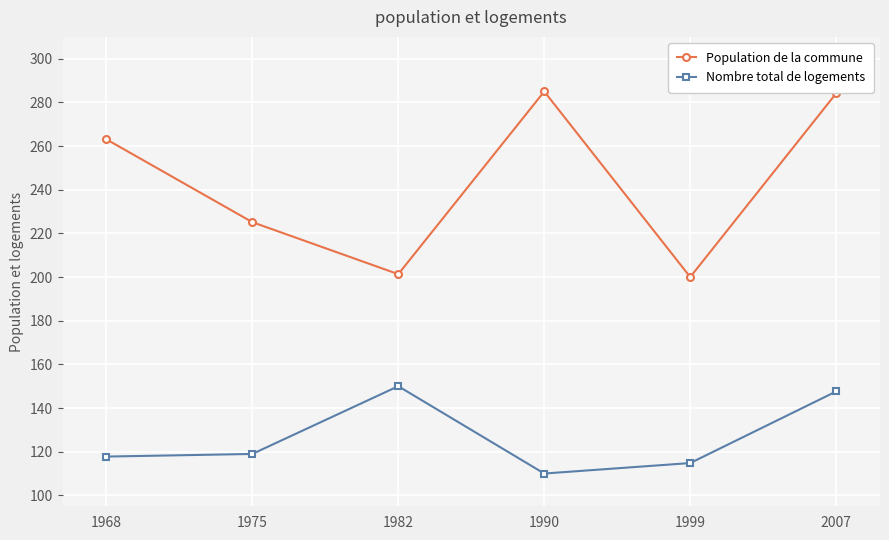

At which label does Nombre total de logements reach its peak?

1982